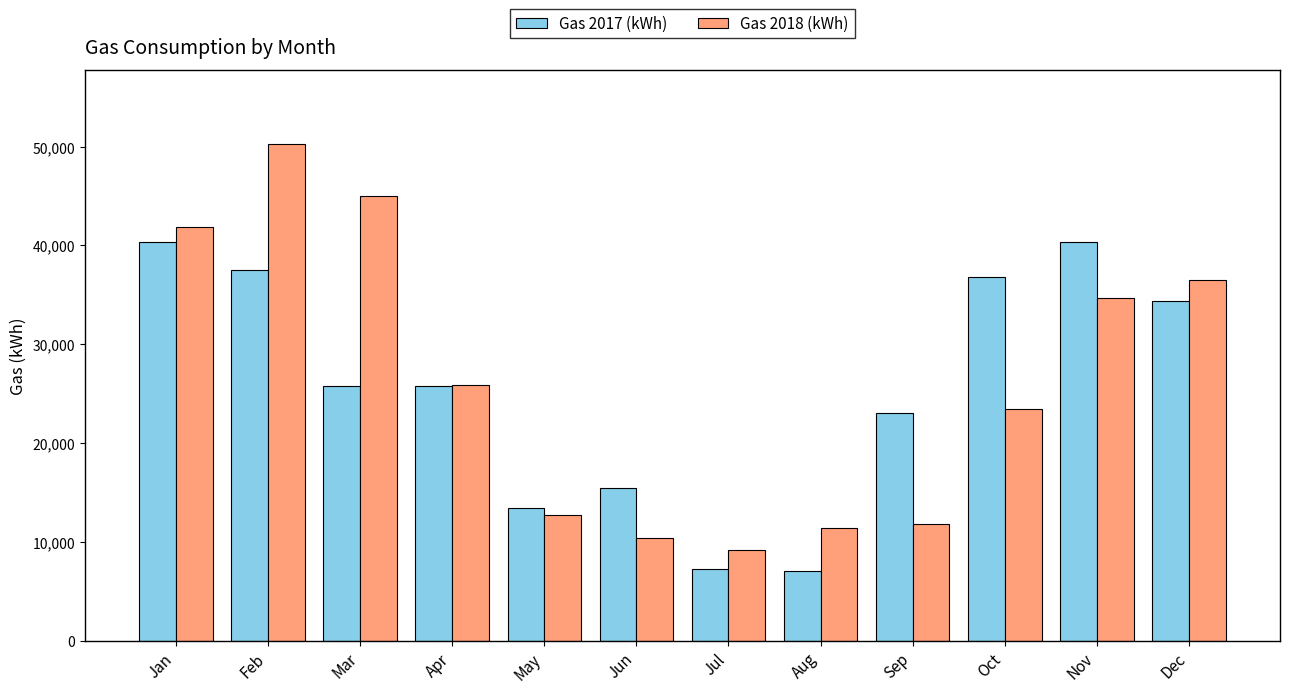

How many categories are shown in the chart?

12